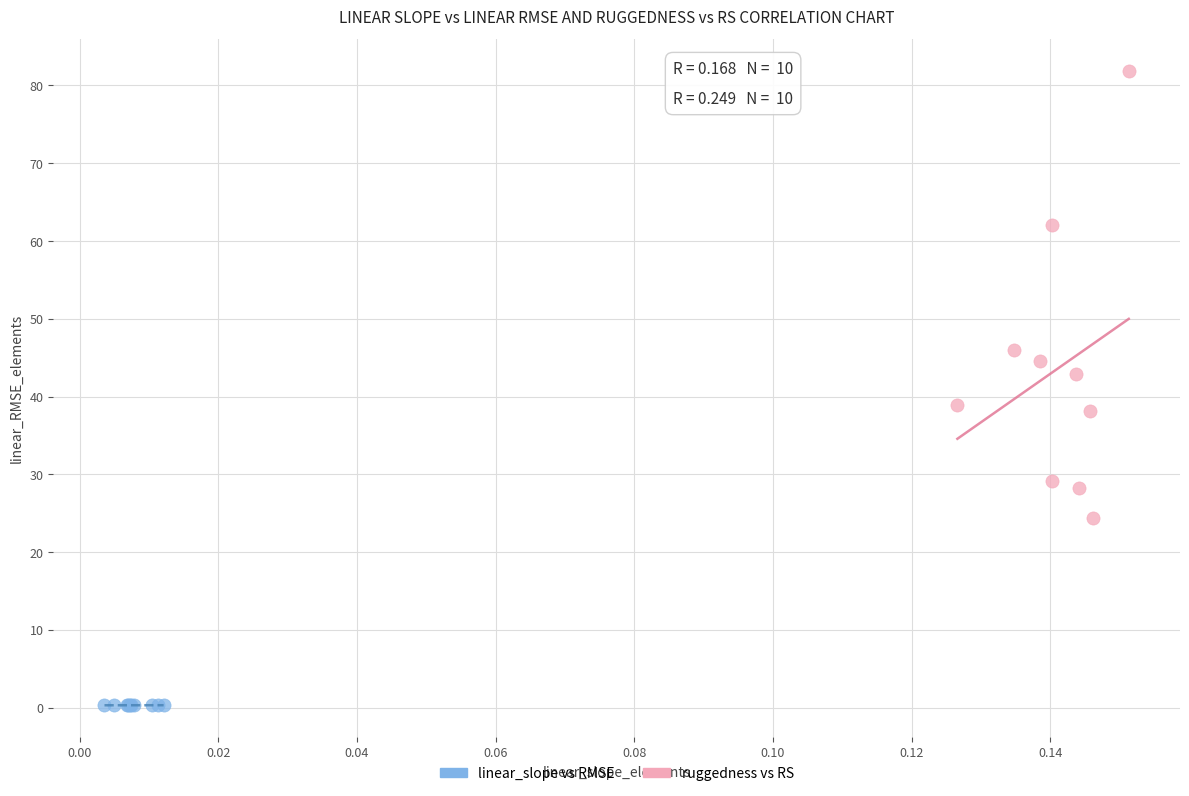

Which series reaches the maximum Y coordinate?

ruggedness vs RS